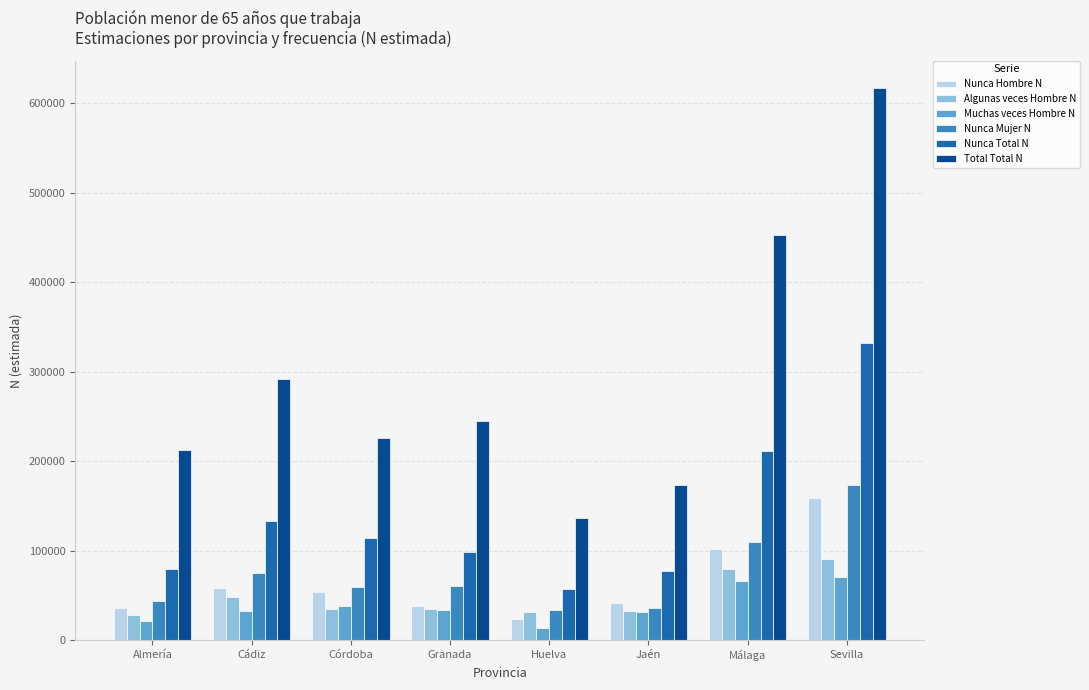

What is the spread (max minus min) of values at Málaga?

386676